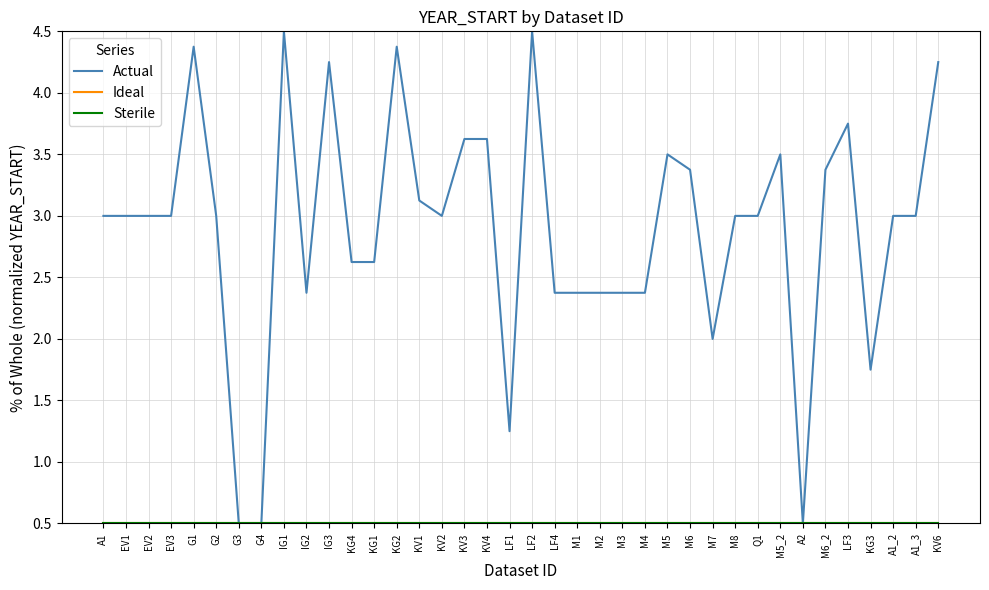

What is the sum of the Sterile values at EV3 and G3?

1.0